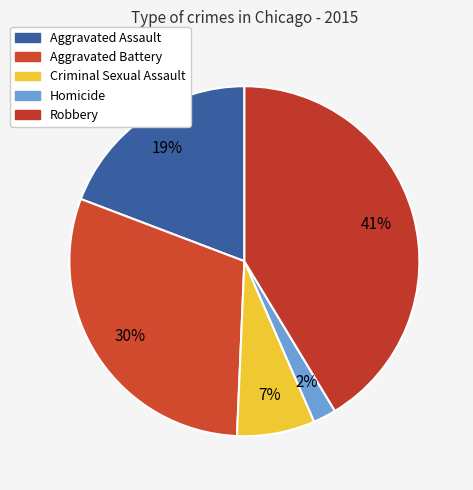

Rank the categories by value from lowest to highest.

Homicide, Criminal Sexual Assault, Aggravated Assault, Aggravated Battery, Robbery